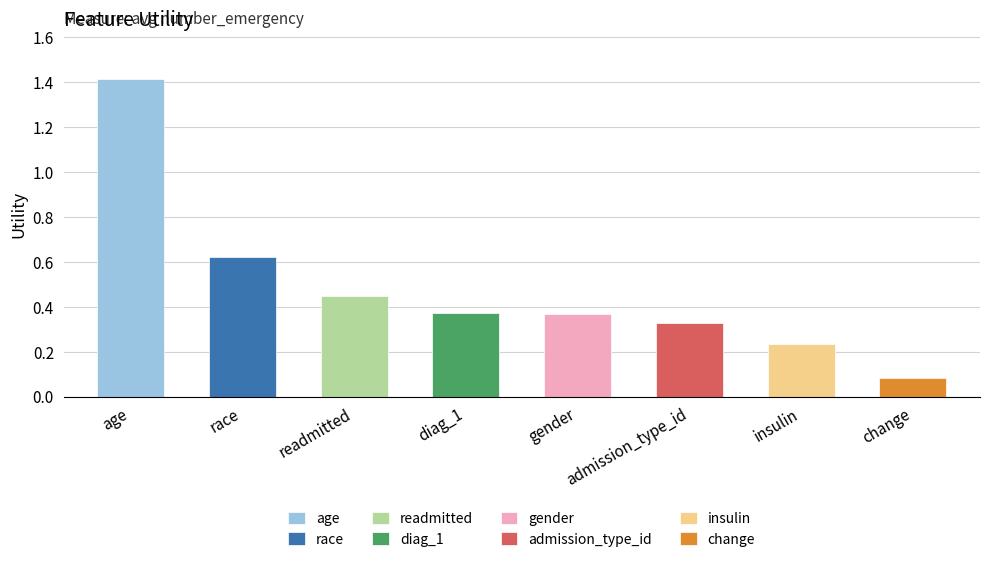

Is it true that the value at gender is 0.2?

False